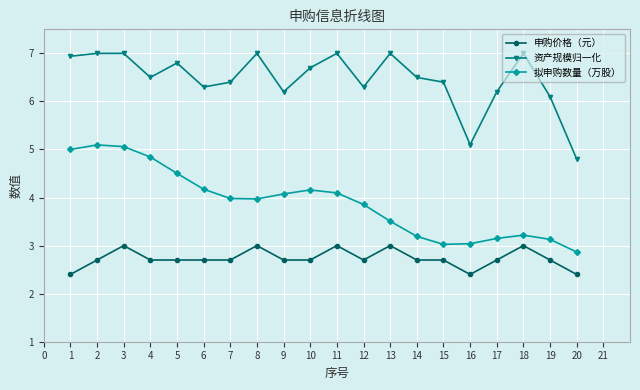

What is the sum of the 拟申购数量（万股） values at 8 and 9?

8.0